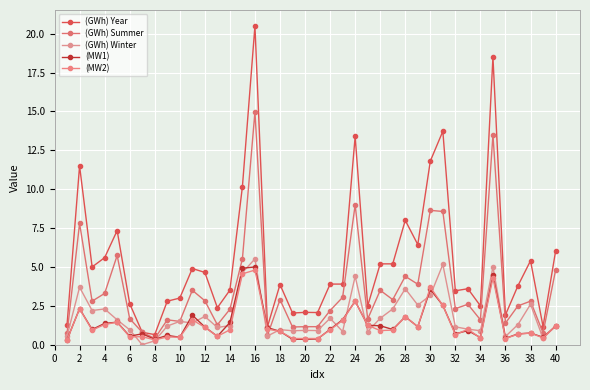

What is the maximum value for (GWh) Winter?

5.5